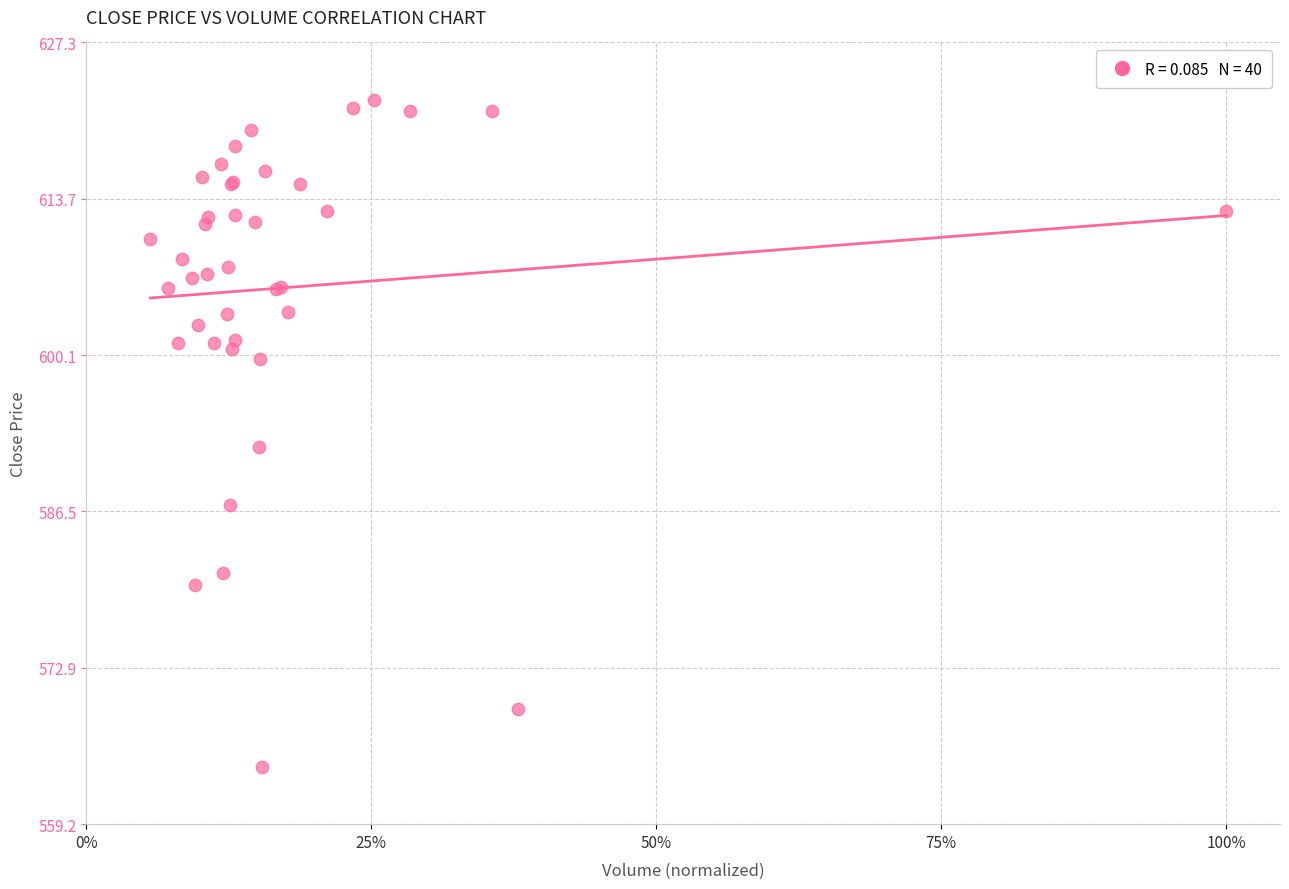

What Y value in the scatter plot is closest to 593?

592.2